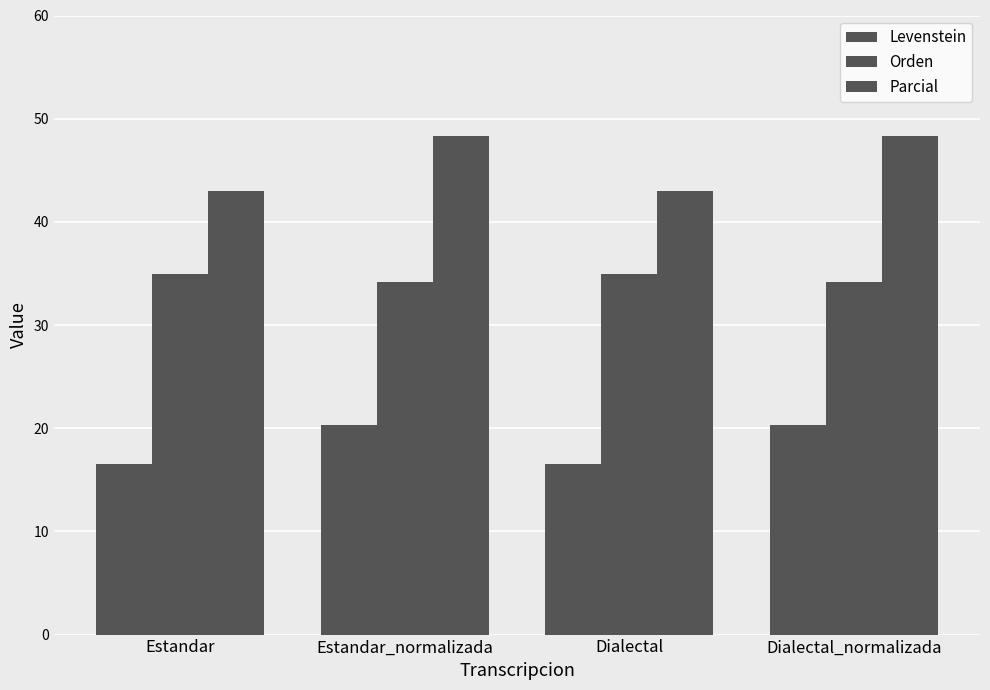

What is the label of the 2nd bar from the left?

Estandar_normalizada